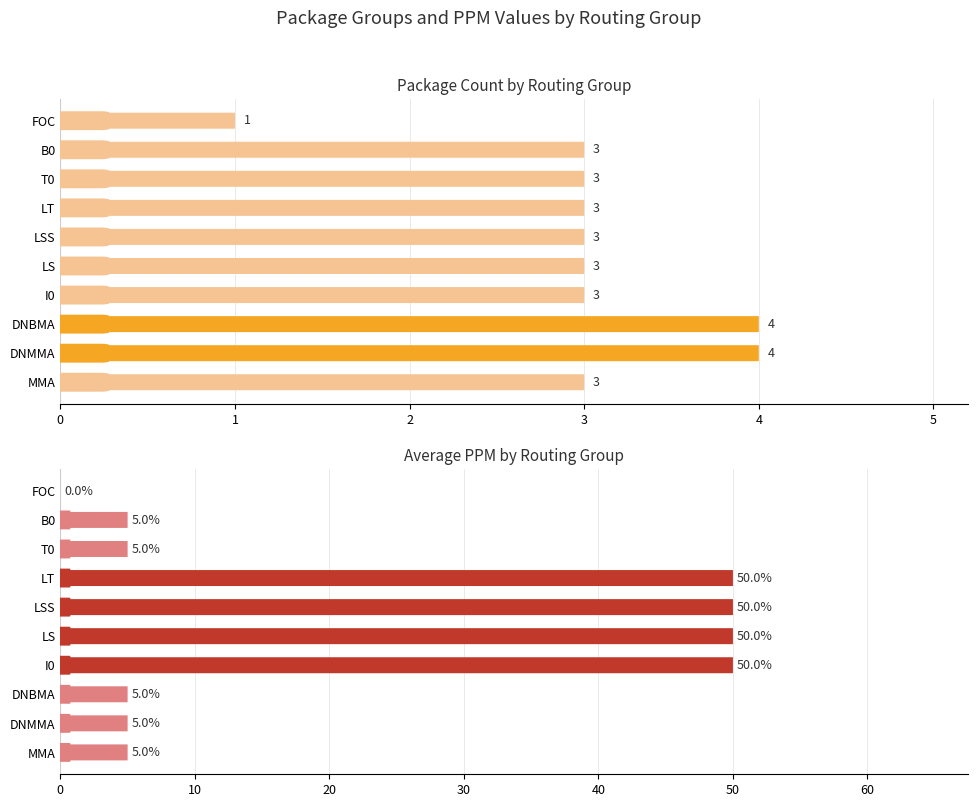

What is the greatest value displayed?

50